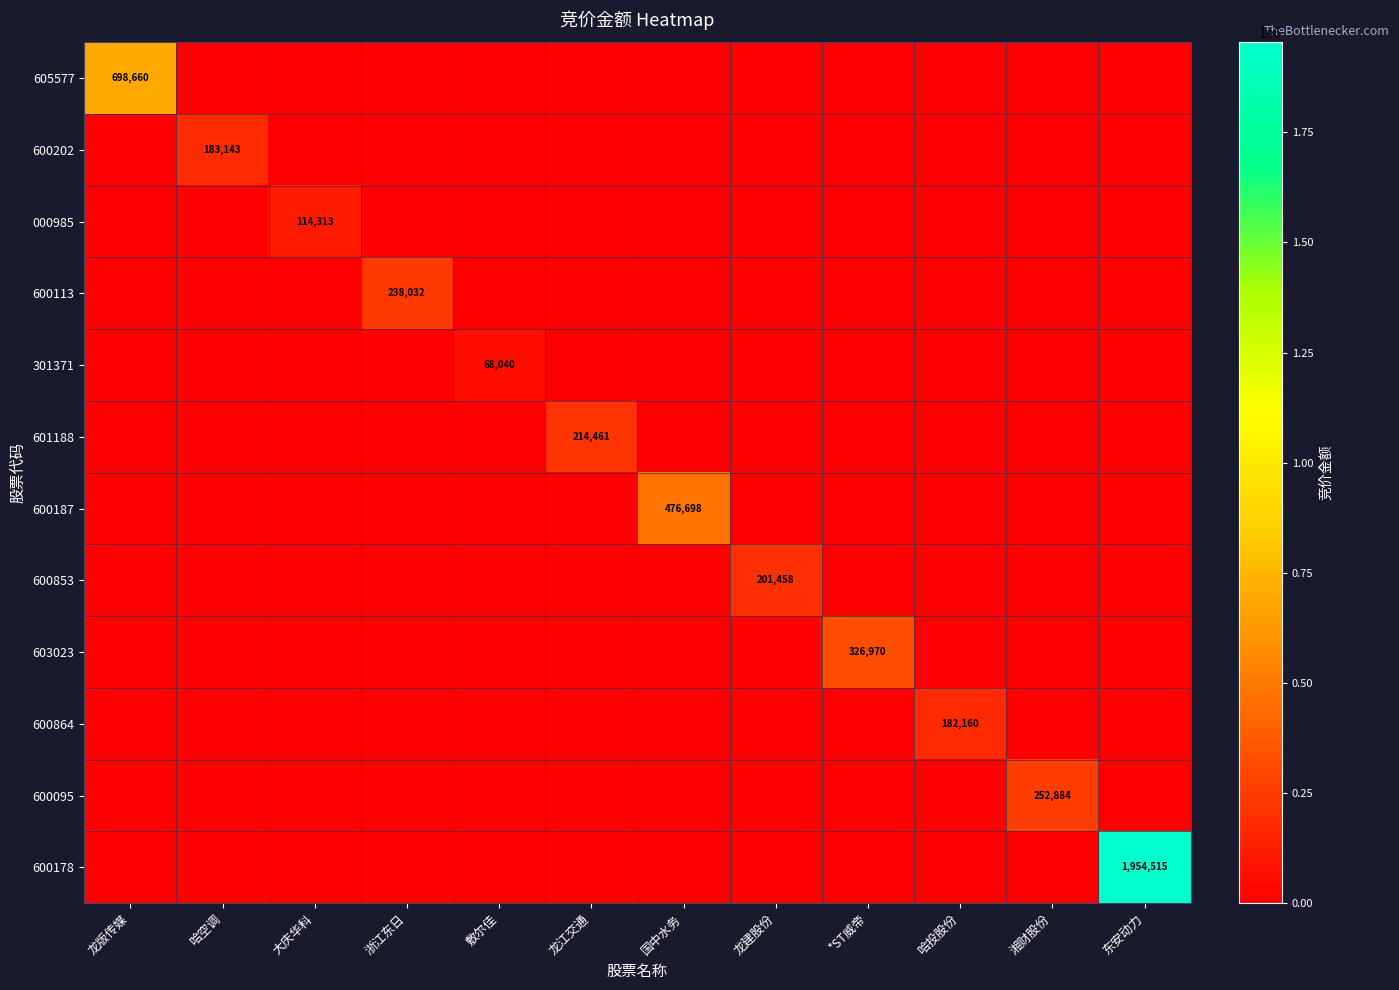

What is the difference between the highest and lowest values at 国中水务?

476698